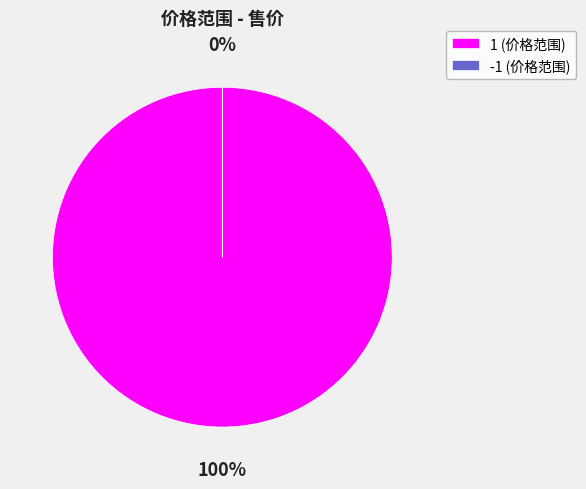

What is the largest slice in the pie chart?

1